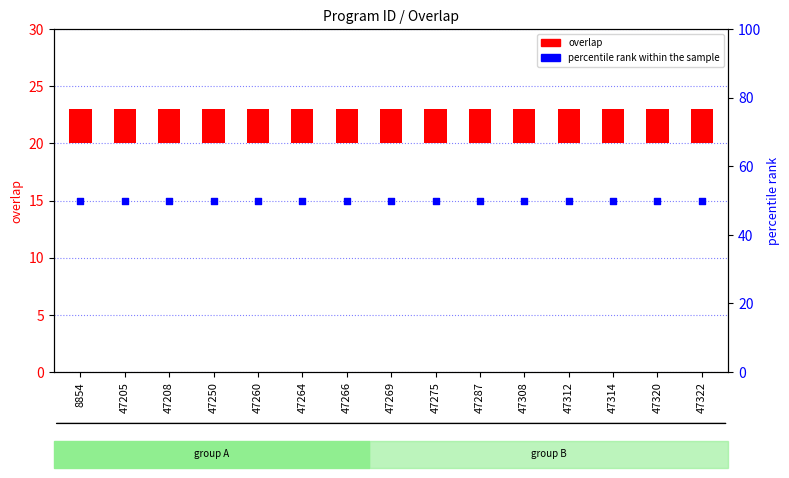

Which series has the largest Y range (max minus min)?

overlap